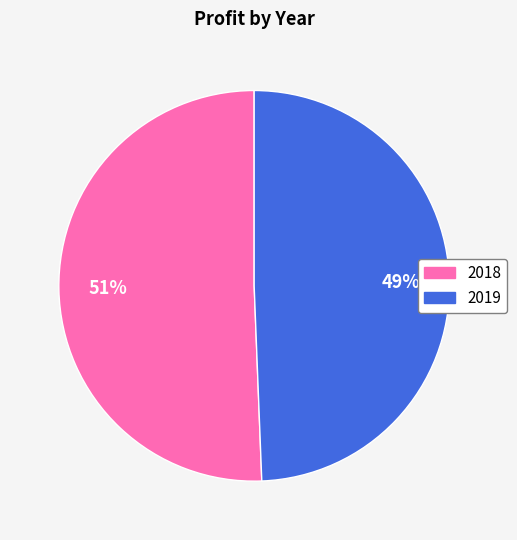

Does any single category account for the majority?

Yes